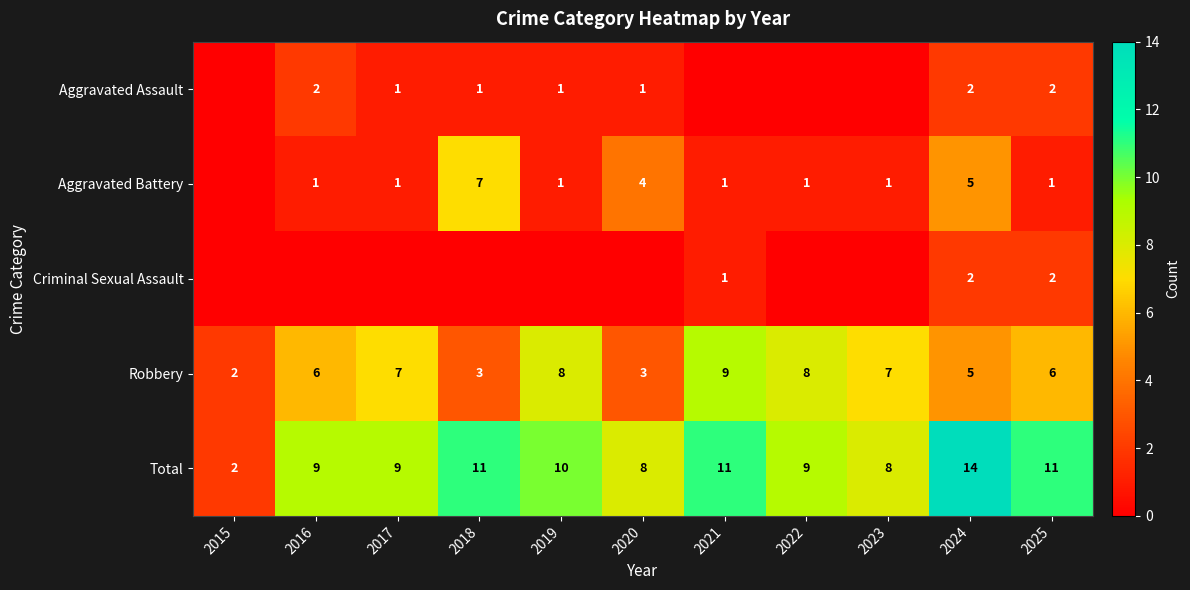

What is the spread (max minus min) of values at 2024?

12